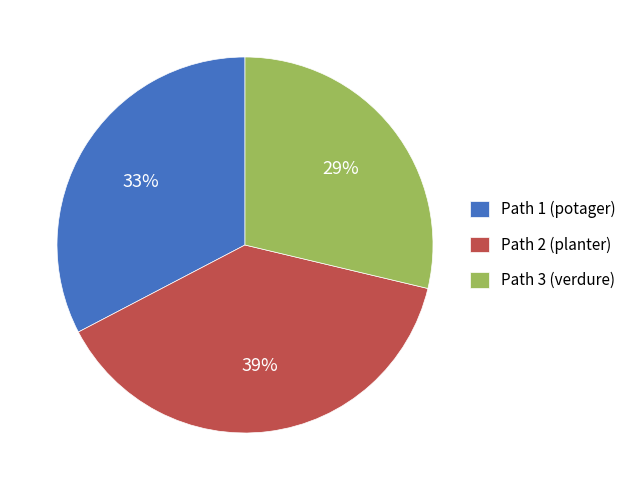

Is there a majority slice in this chart?

No